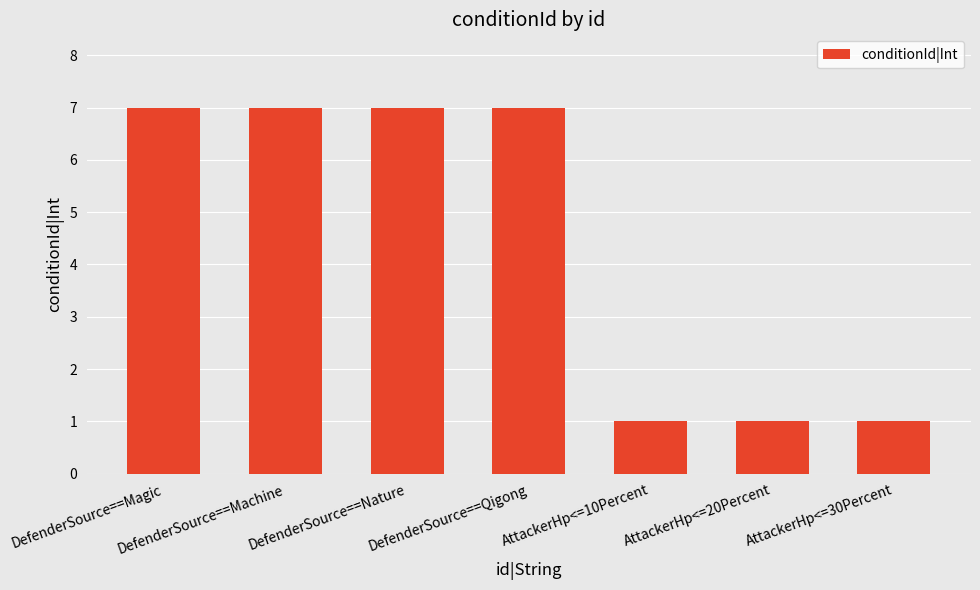

What value does the data have at DefenderSource==Nature?

7